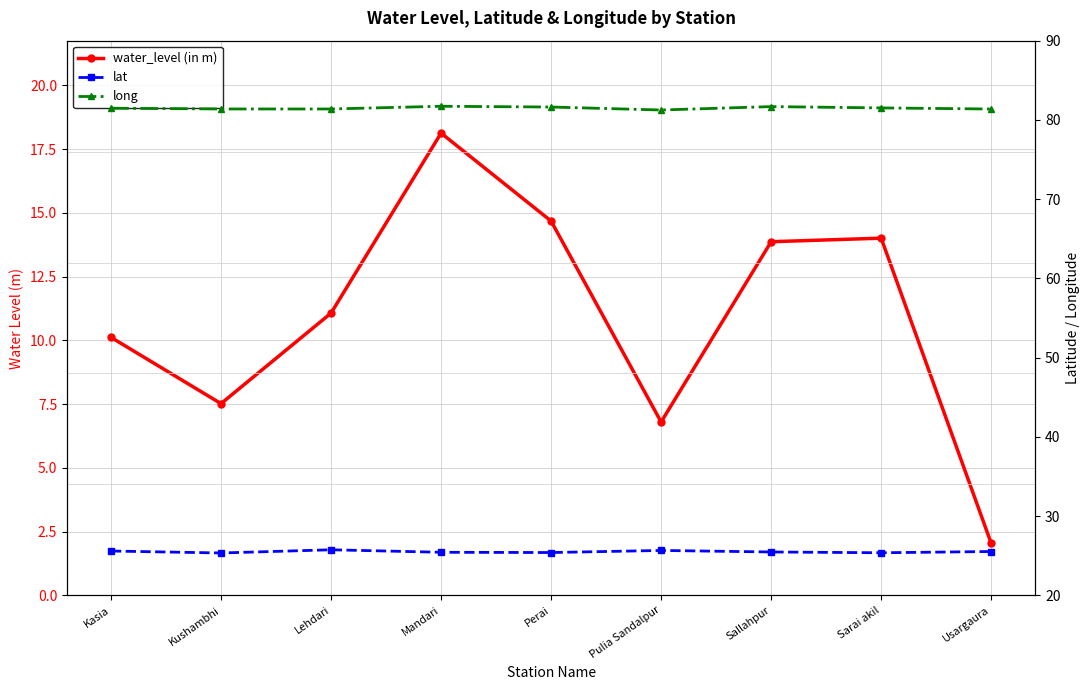

The value of water_level (in m) at Lehdari is 4.6. True or false?

False